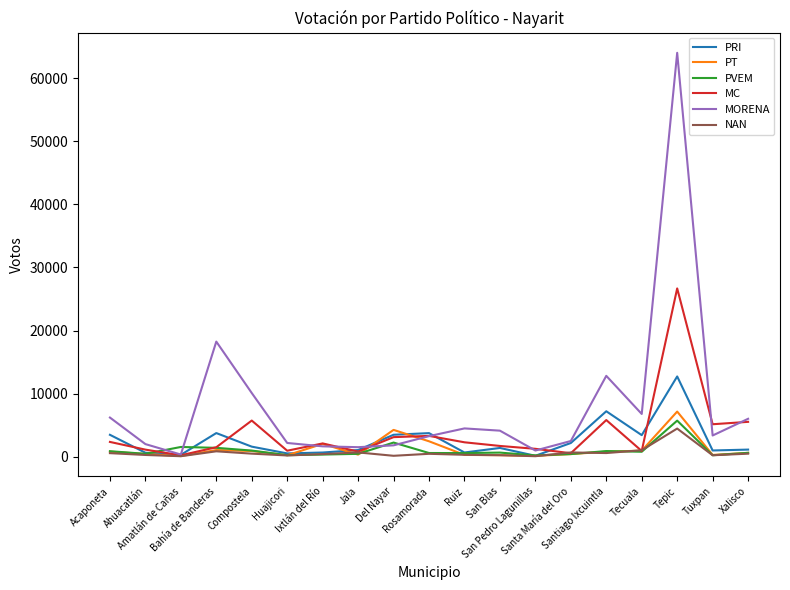

What is the minimum value shown in the chart?

100